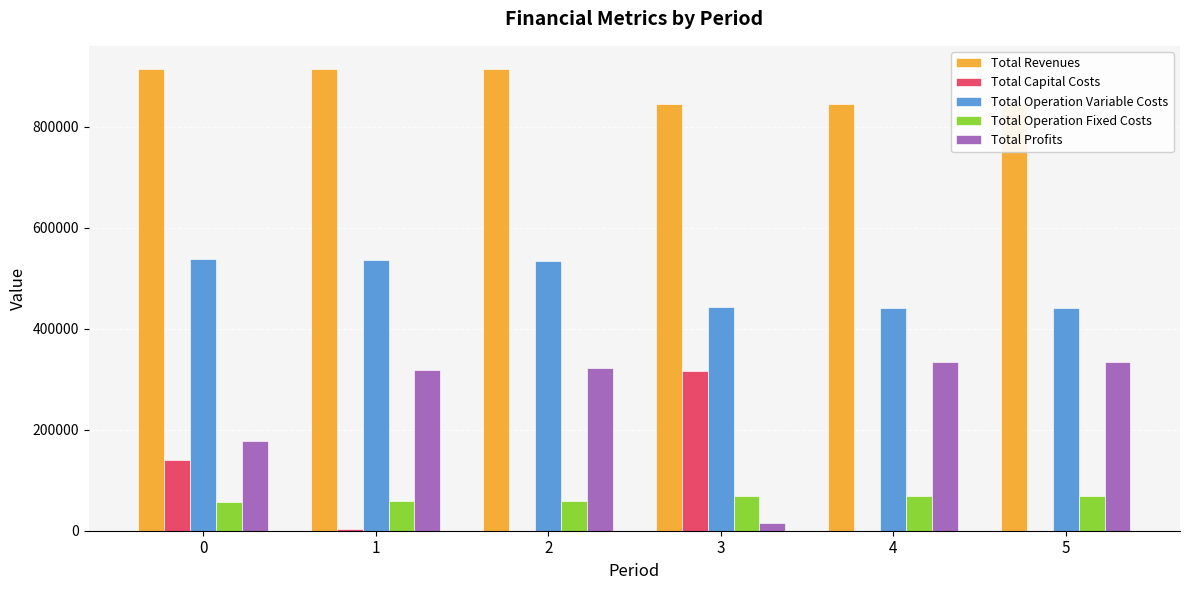

Count the number of categories in the chart.

6